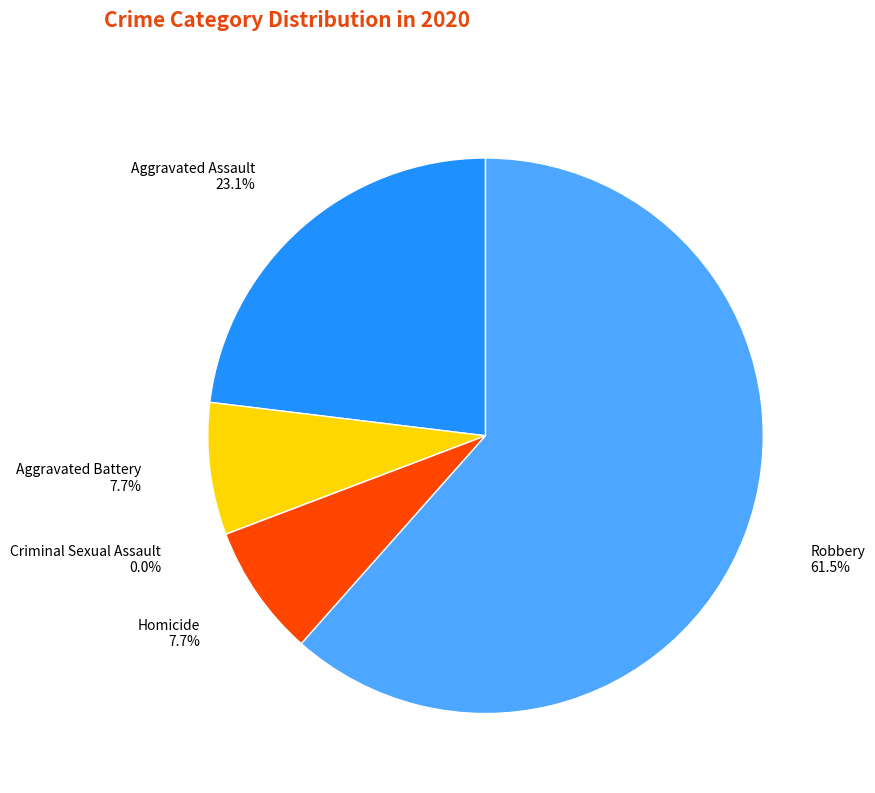

How many segments does this pie chart have?

5